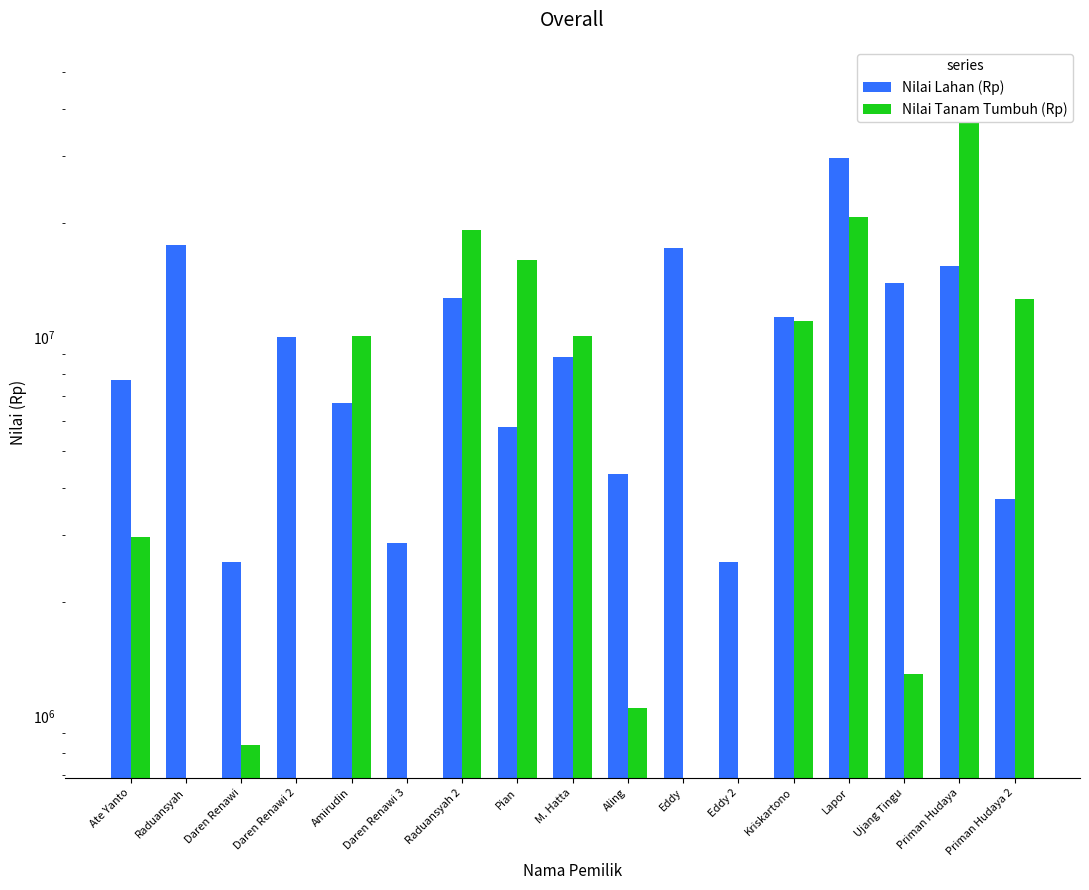

Reading left to right, extract all data points from this chart.

Nilai Lahan (Rp): Ate Yanto=7700000	Raduansyah=17465000	Daren Renawi=2555000	Daren Renawi 2=10010000	Amirudin=6720000	Daren Renawi 3=2870000	Raduansyah 2=12705000	Pian=5775000	M. Hatta=8855000	Aling=4340000	Eddy=17220000	Eddy 2=2555000	Kriskartono=11305000	Lapor=29680000	Ujang Tingu=13860000	Priman Hudaya=15435000	Priman Hudaya 2=3745000
Nilai Tanam Tumbuh (Rp): Ate Yanto=2970000	Raduansyah=0	Daren Renawi=840000	Daren Renawi 2=0	Amirudin=10050000	Daren Renawi 3=0	Raduansyah 2=19140000	Pian=15960000	M. Hatta=10080000	Aling=1050000	Eddy=0	Eddy 2=0	Kriskartono=11010000	Lapor=20760000	Ujang Tingu=1290000	Priman Hudaya=47700000	Priman Hudaya 2=12580000